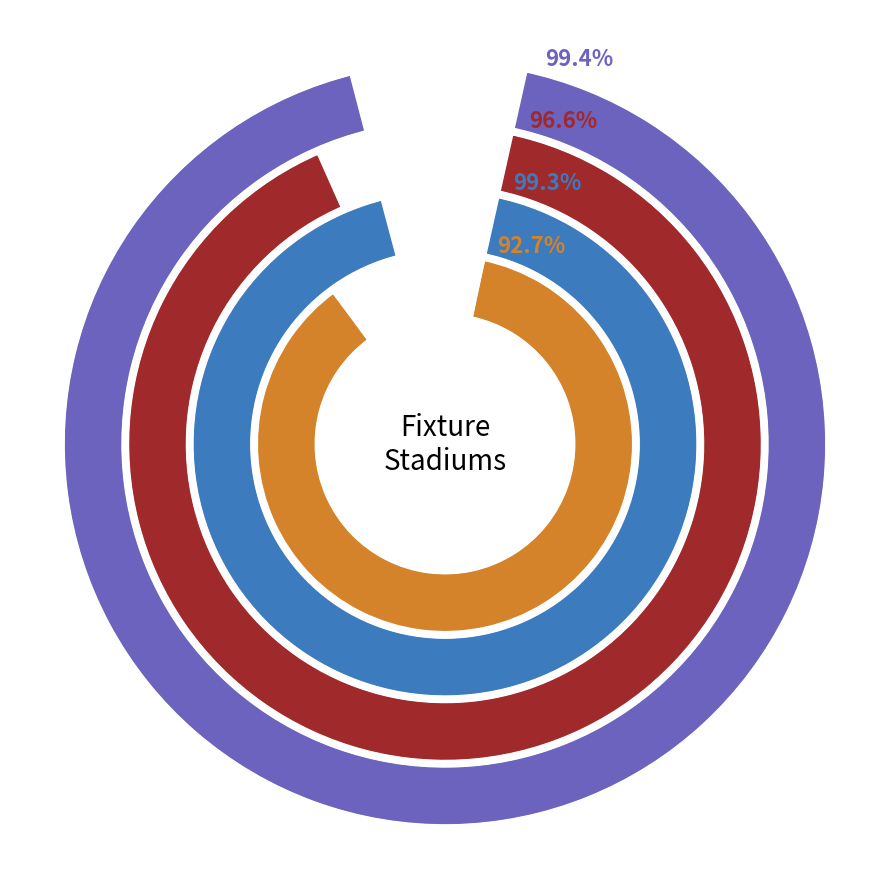

Count the number of slices in the pie.

4